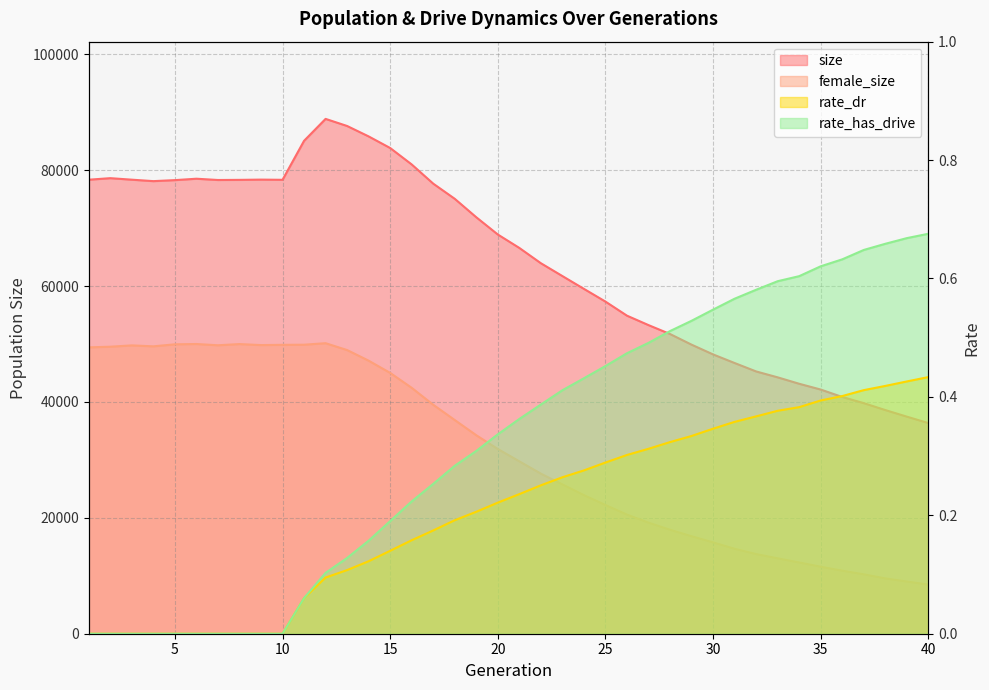

Rank the categories by rate_has_drive value from highest to lowest.

40, 39, 38, 37, 36, 35, 34, 33, 32, 31, 30, 29, 28, 27, 26, 25, 24, 23, 22, 21, 20, 19, 18, 17, 16, 15, 14, 13, 12, 11, 1, 2, 3, 4, 5, 6, 7, 8, 9, 10